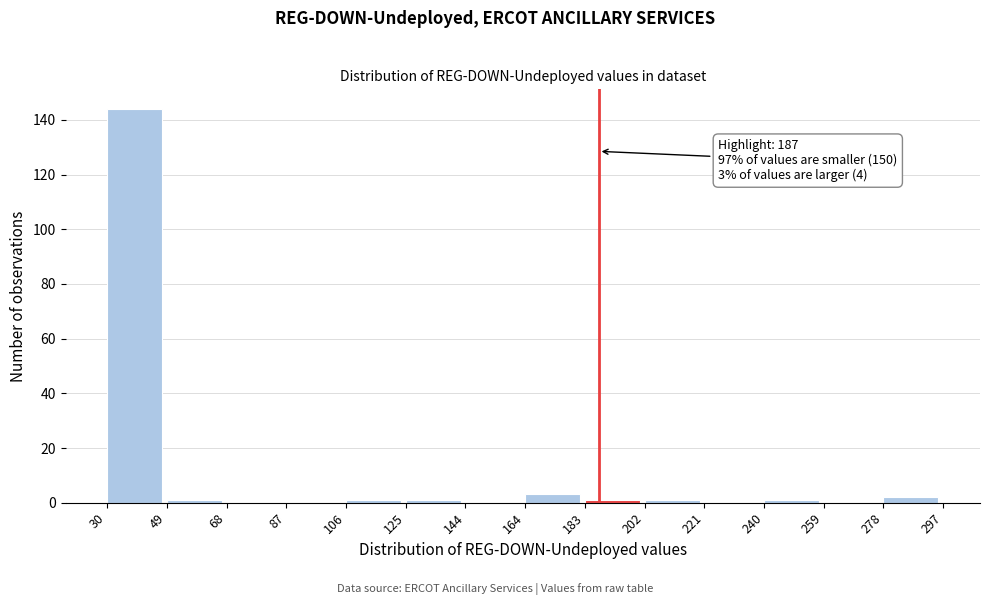

Which range on the x-axis has the tallest bar?

30 to 49